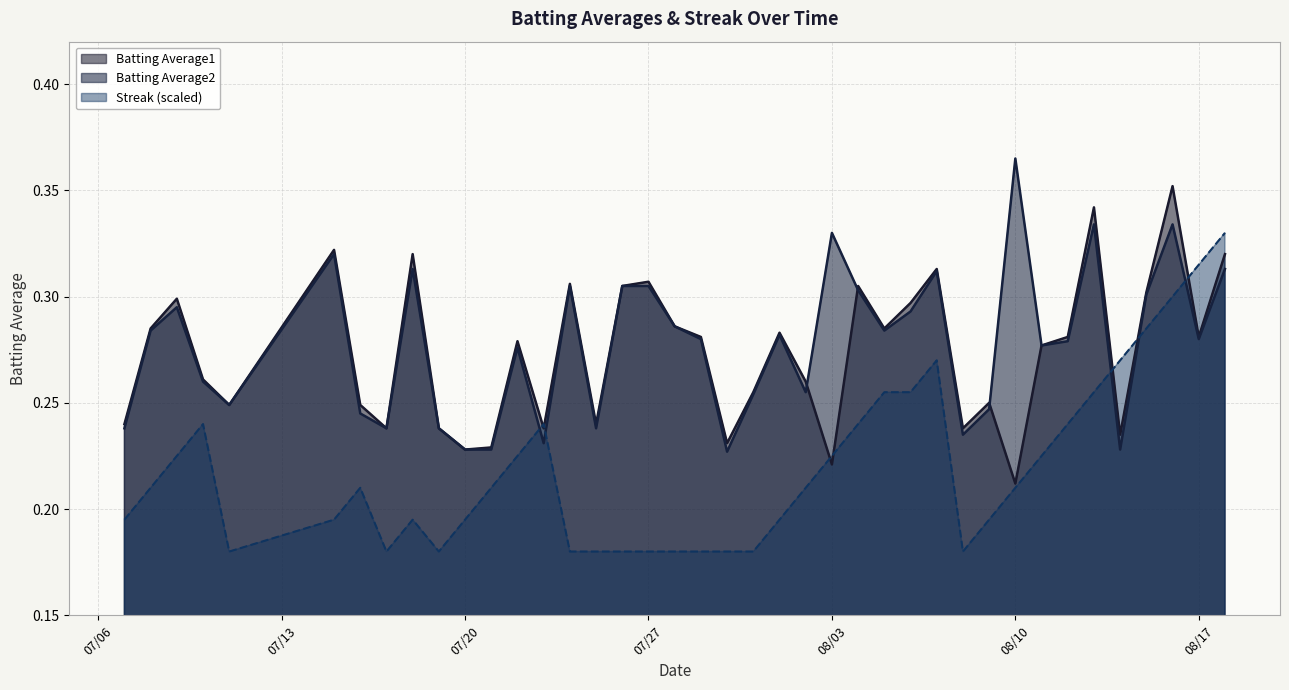

Reading left to right, extract all data points from this chart.

Batting Average1: 0.2	0.3	0.3	0.3	0.2	0.3	0.2	0.2	0.3	0.2	0.2	0.2	0.3	0.2	0.3	0.2	0.3	0.3	0.3	0.3	0.2	0.3	0.3	0.3	0.2	0.3	0.3	0.3	0.3	0.2	0.2	0.2	0.3	0.3	0.3	0.2	0.3	0.4	0.3	0.3
Batting Average2: 0.2	0.3	0.3	0.3	0.2	0.3	0.2	0.2	0.3	0.2	0.2	0.2	0.3	0.2	0.3	0.2	0.3	0.3	0.3	0.3	0.2	0.3	0.3	0.3	0.3	0.3	0.3	0.3	0.3	0.2	0.2	0.4	0.3	0.3	0.3	0.2	0.3	0.3	0.3	0.3
Streak: 0.2	0.2	0.2	0.2	0.2	0.2	0.2	0.2	0.2	0.2	0.2	0.2	0.2	0.2	0.2	0.2	0.2	0.2	0.2	0.2	0.2	0.2	0.2	0.2	0.2	0.2	0.3	0.3	0.3	0.2	0.2	0.2	0.2	0.2	0.3	0.3	0.3	0.3	0.3	0.3